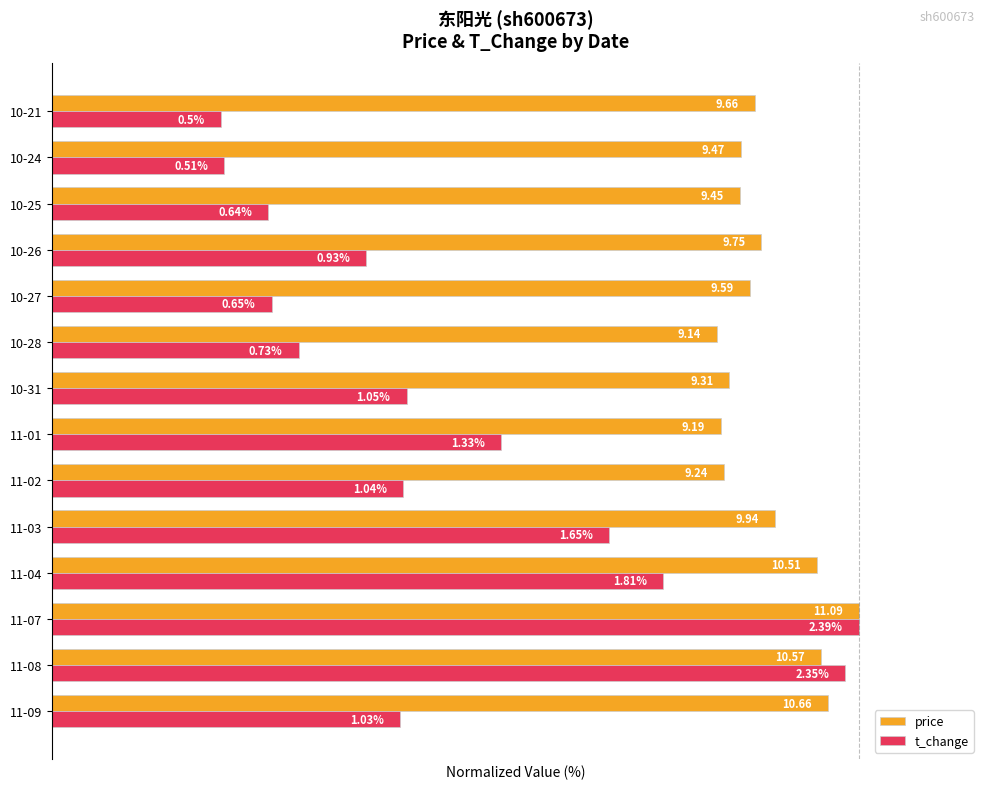

What are all the series names shown in the legend?

price, t_change